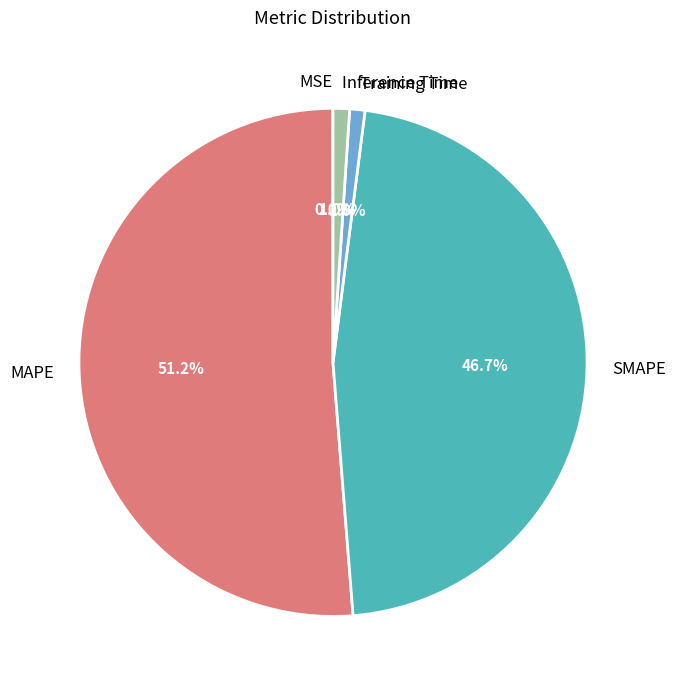

Which slice is the largest?

MAPE